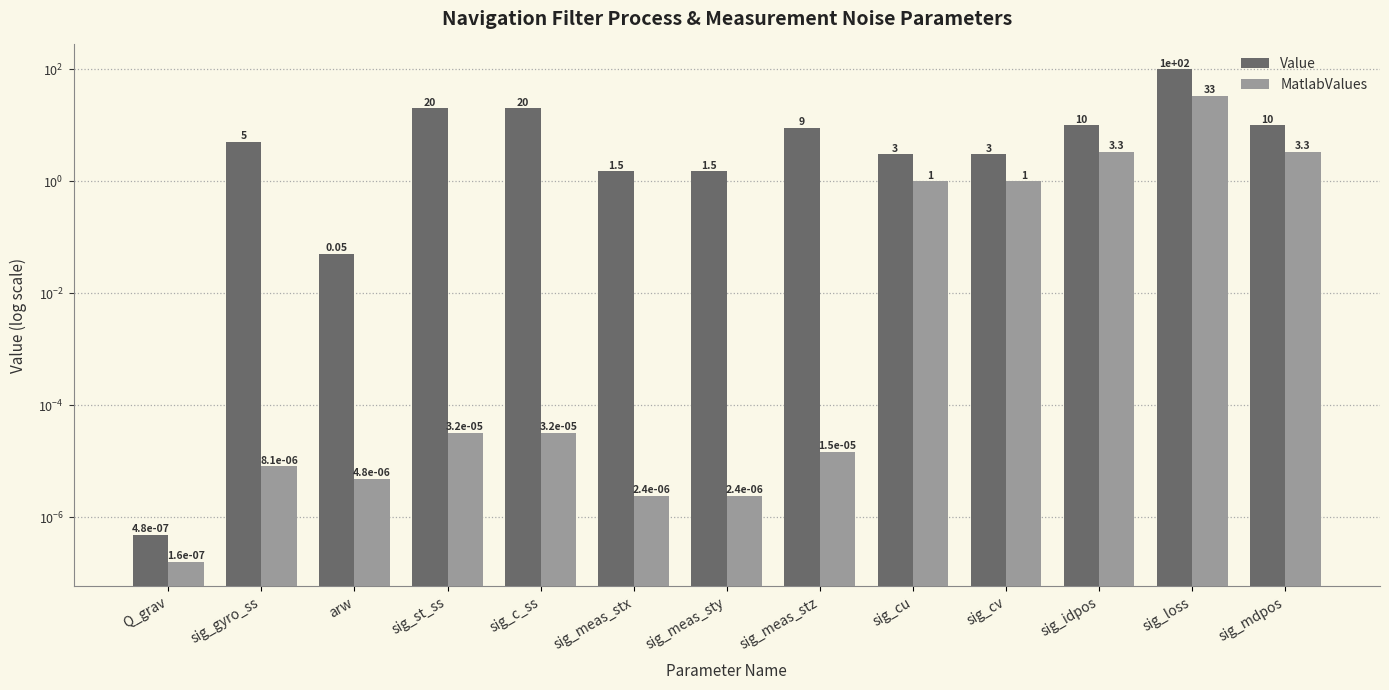

What is the label of the 8th bar from the right?

sig_meas_stx